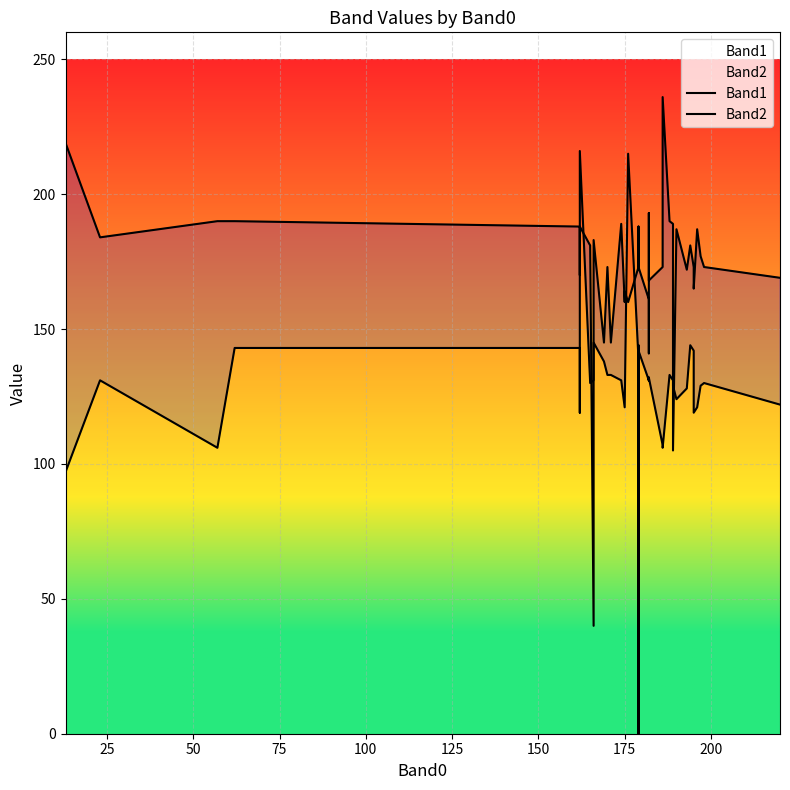

What is the lowest value of the Band2 series?

40